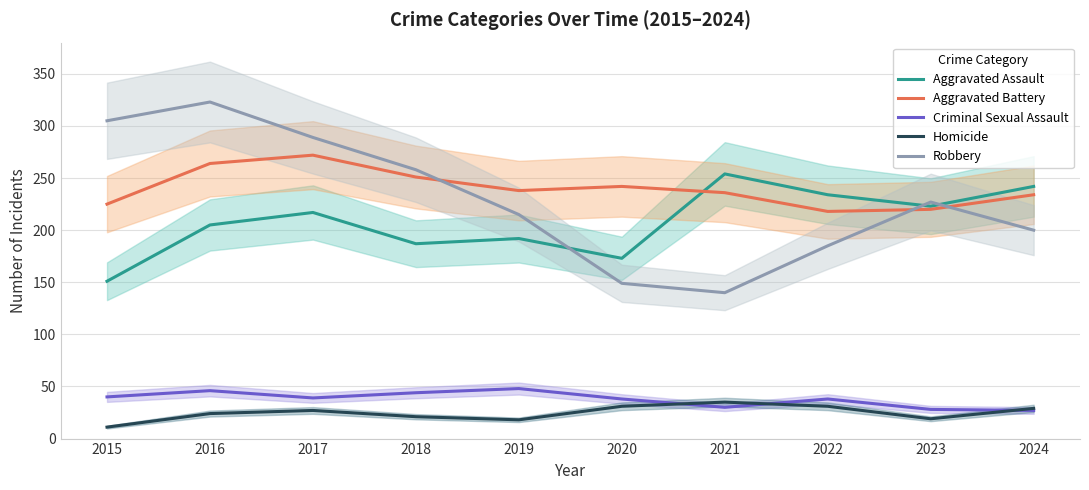

What is the difference between the Aggravated Assault values at 2019 and 2018?

5